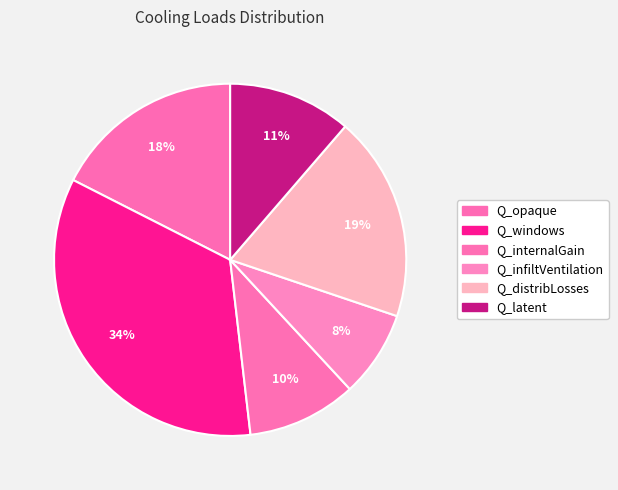

Combined, what portion of the pie is Q_opaque and Q_infiltVentilation?

25.5%